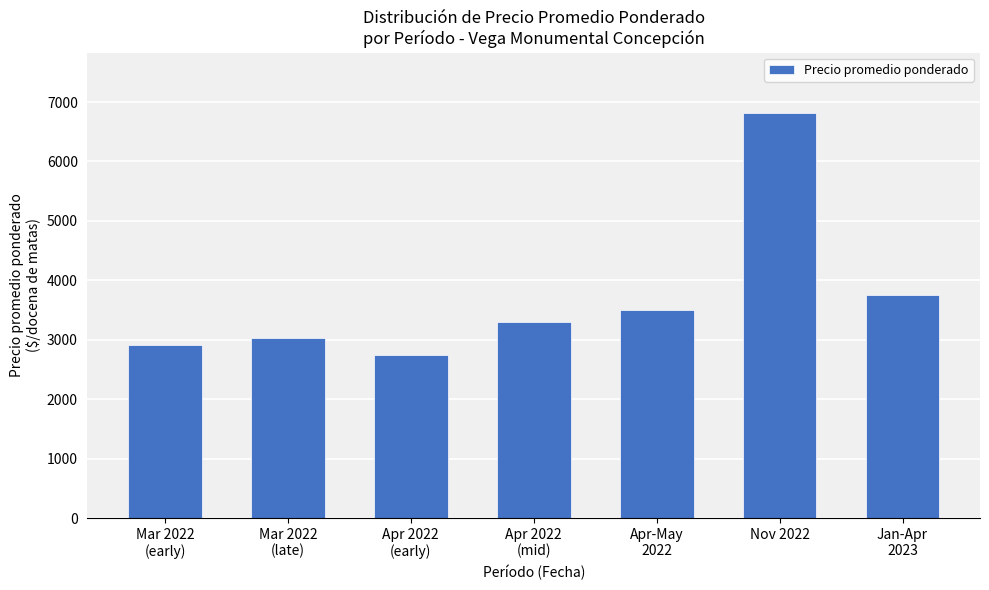

How many categories are shown in the chart?

7